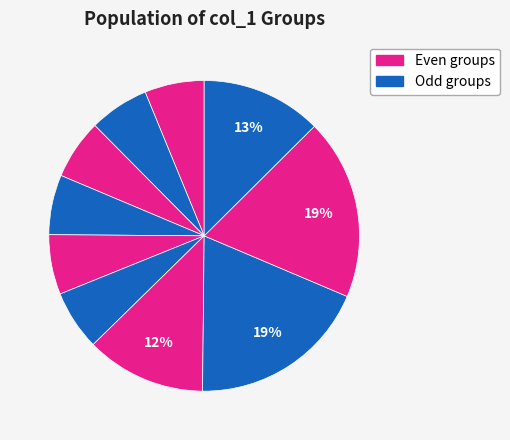

To the nearest percent, what is the difference between the largest and smallest slice percentages?

13%